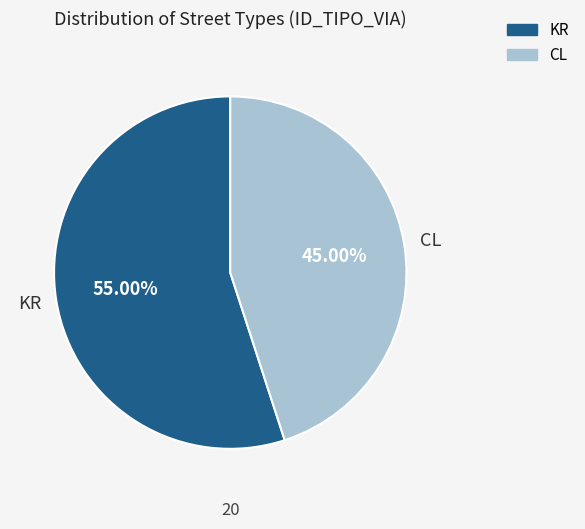

To the nearest percent, what is the difference between the largest and smallest slice percentages?

10%